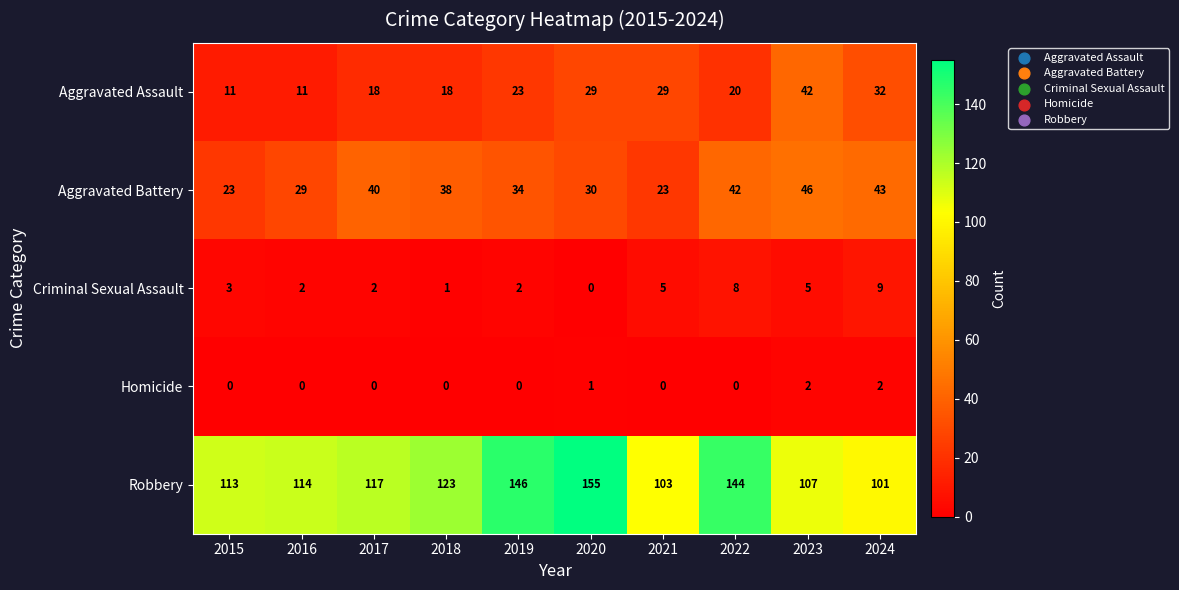

Count the number of categories in the chart.

10